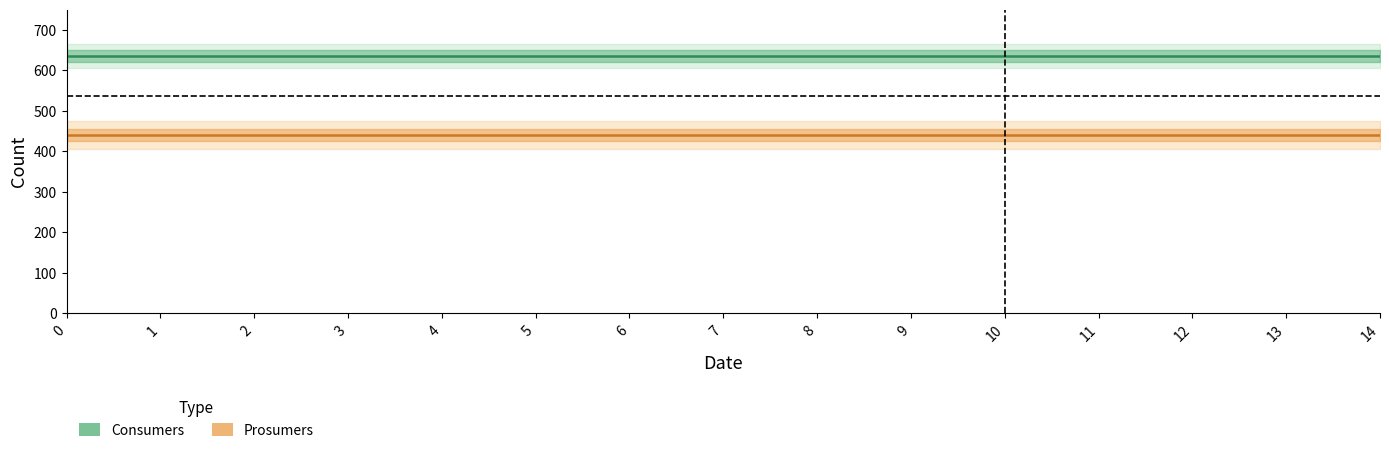

List the series in order of their peak value, highest first.

Consumers, Prosumers